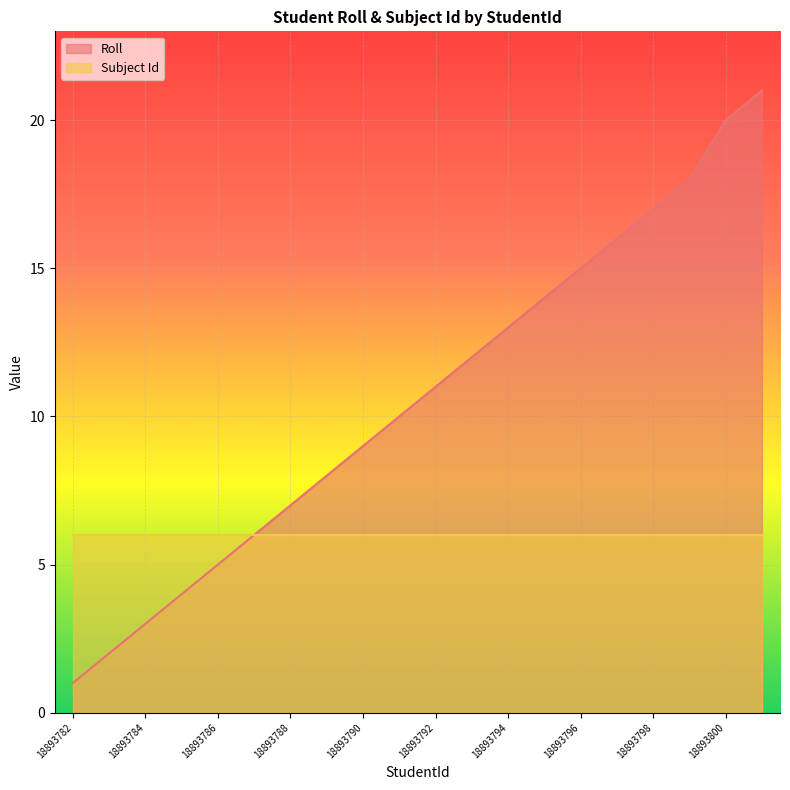

How many lines are shown in the chart?

2